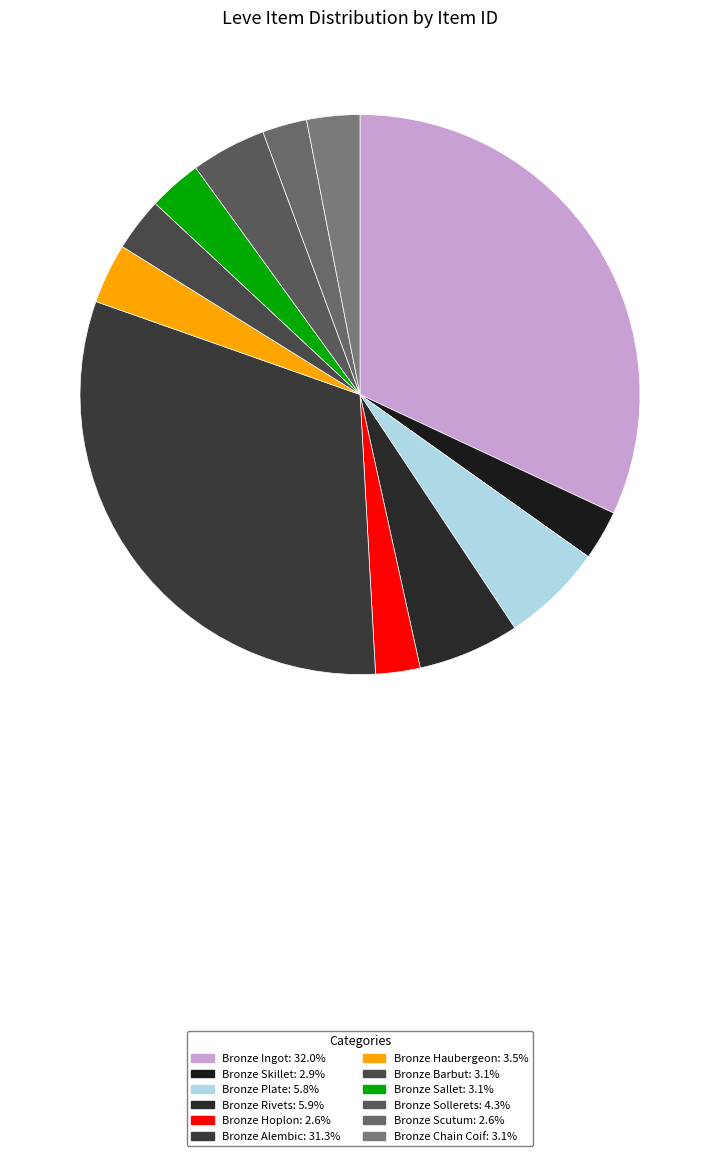

Count the number of slices in the pie.

12